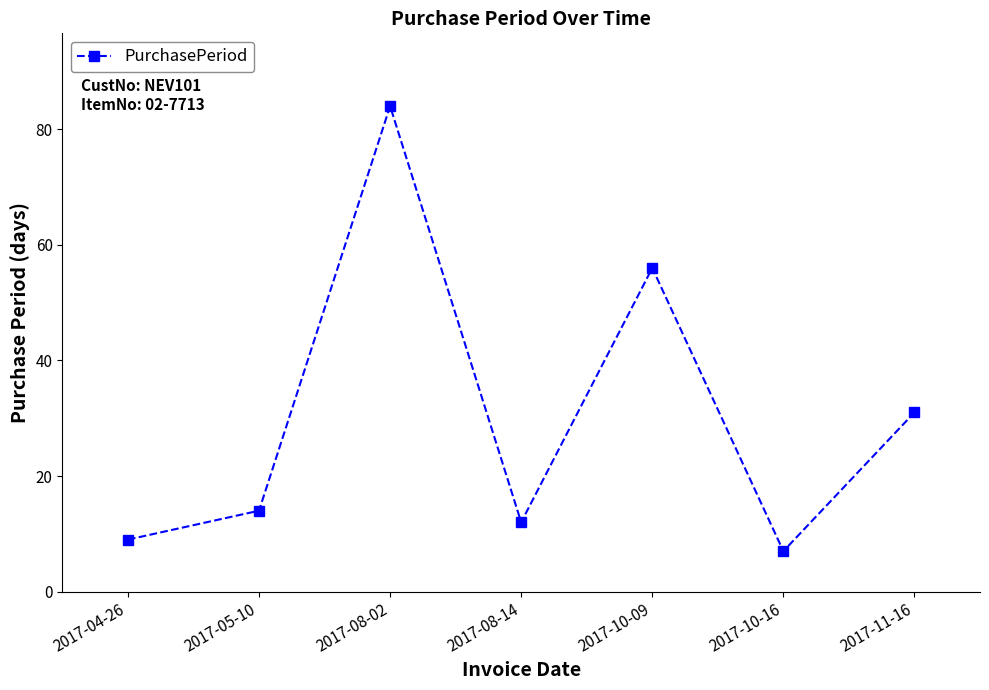

Is it true that the value at 2017-10-09 is 96?

False